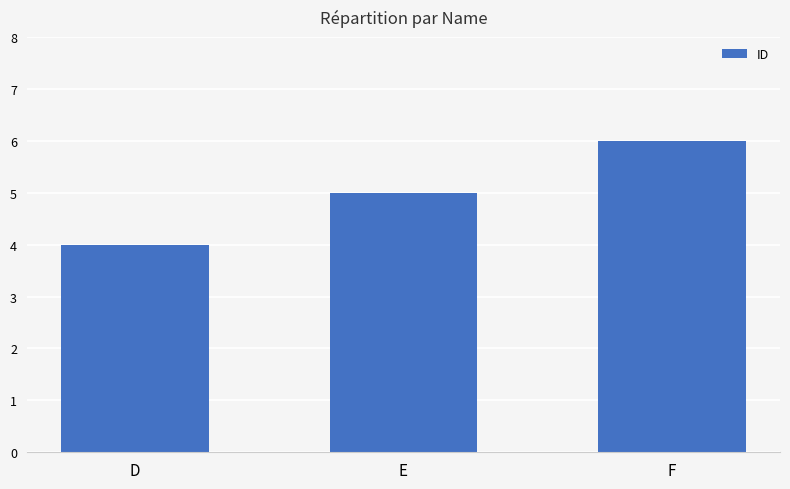

What is the change in value from D to E?

+1